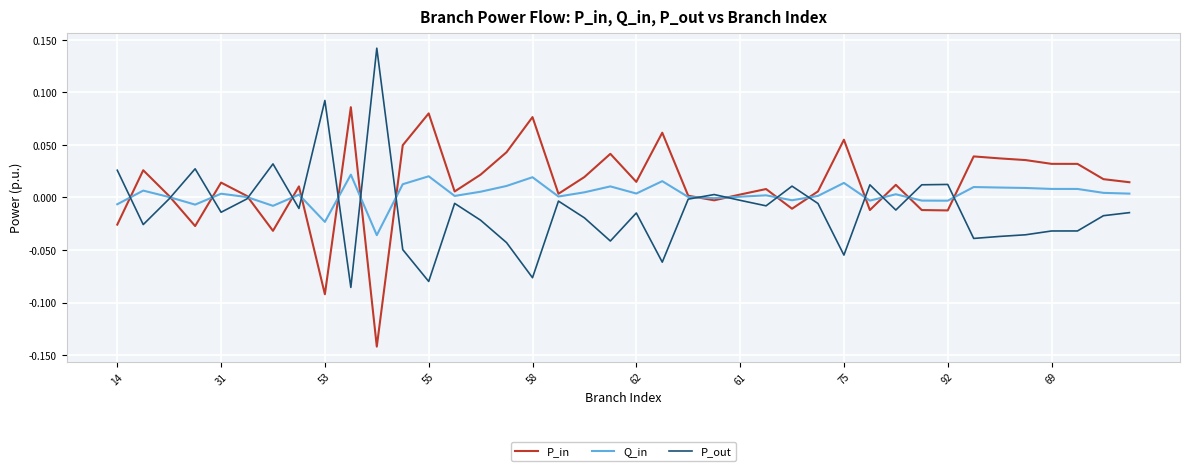

Does the chart display data point markers on the line(s)?

No